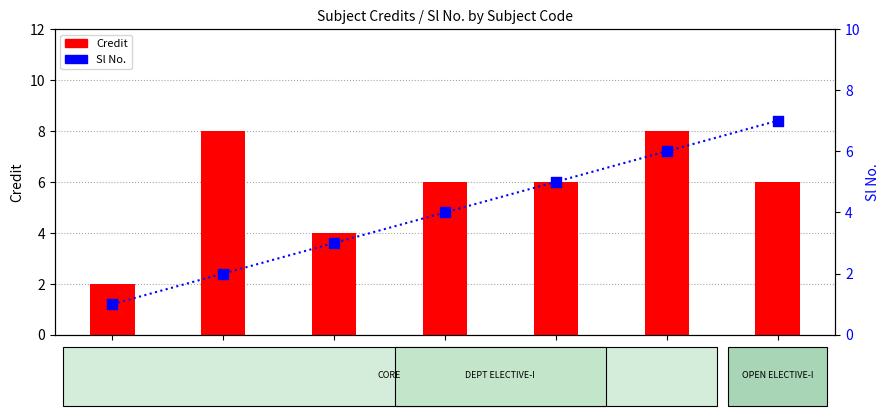

Is the value of Sl No. at ME498 greater than the value of Credit at ME441?

No